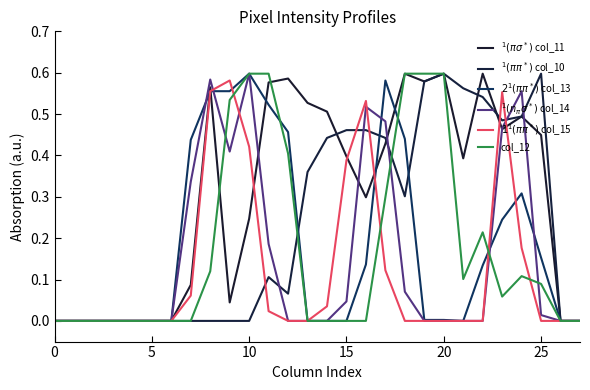

True or false: $2^1(\pi\pi^*)$ col_13 and $1^1(\pi\pi^*)$ col_15 intersect in this chart.

True